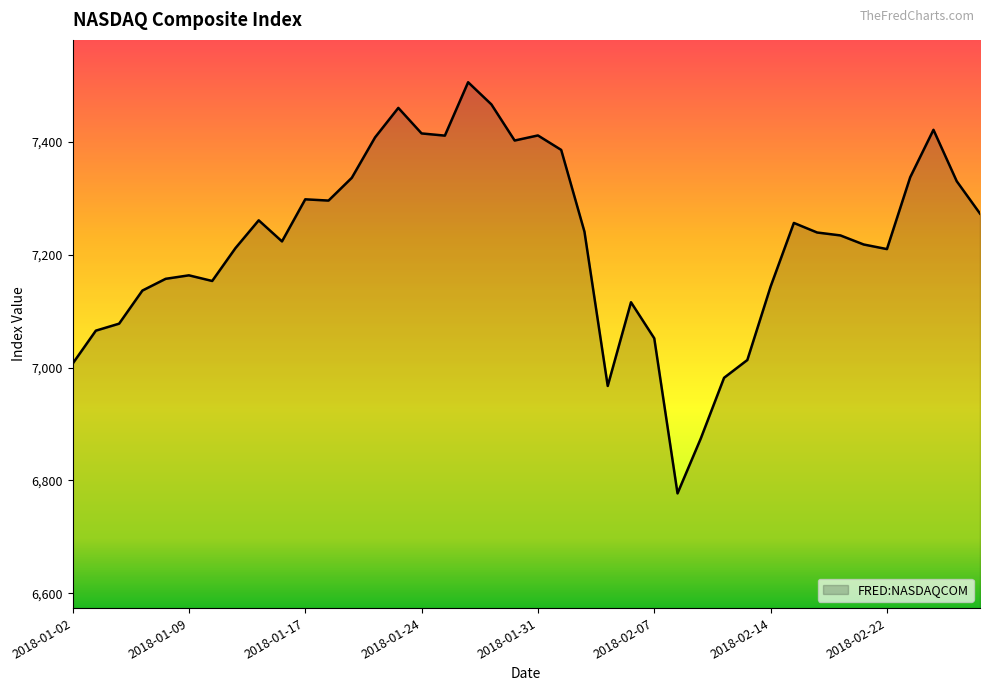

What is the minimum value shown in the chart?

6777.2